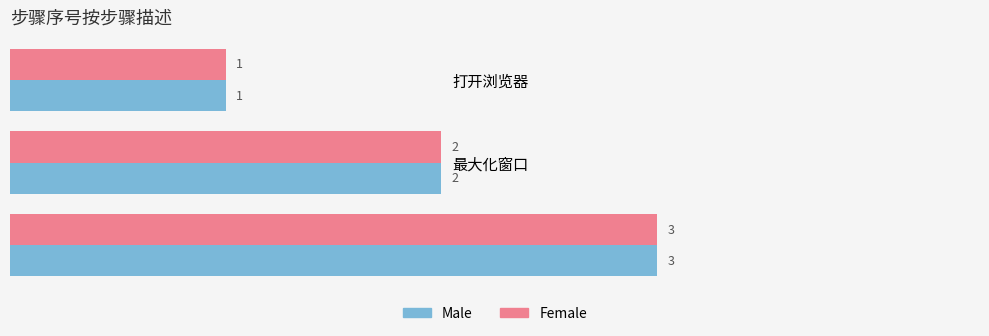

What is the sum of all Male values?

6